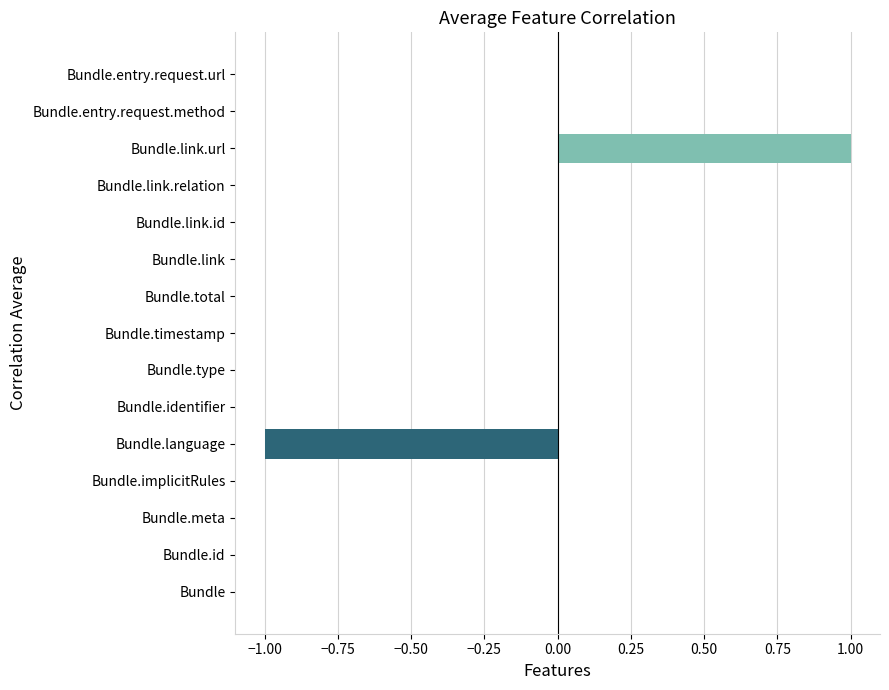

What is the change in value from Bundle.implicitRules to Bundle.link.url?

+1